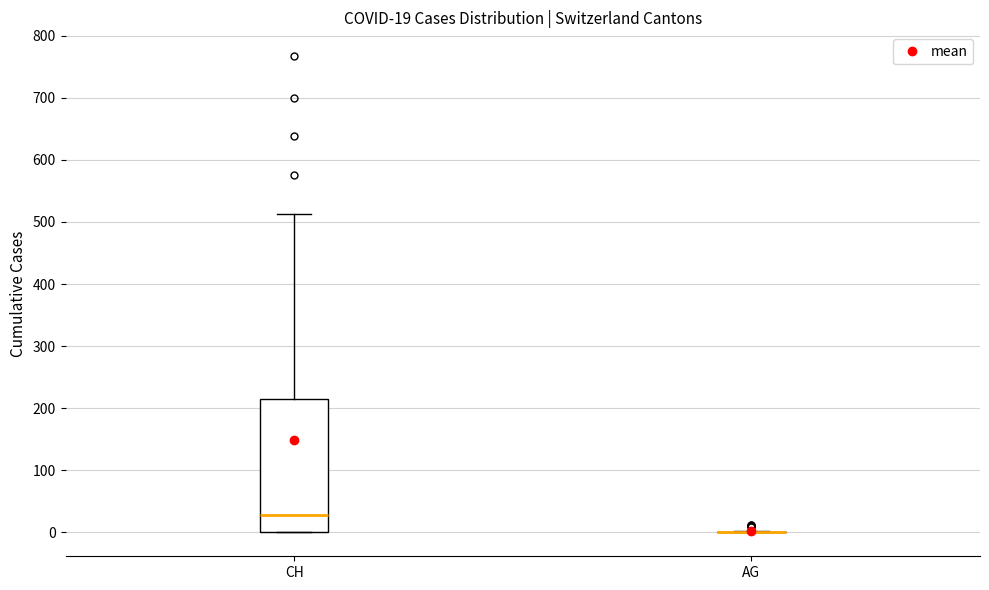

Which box is the tallest, from its lower edge to its upper edge?

CH